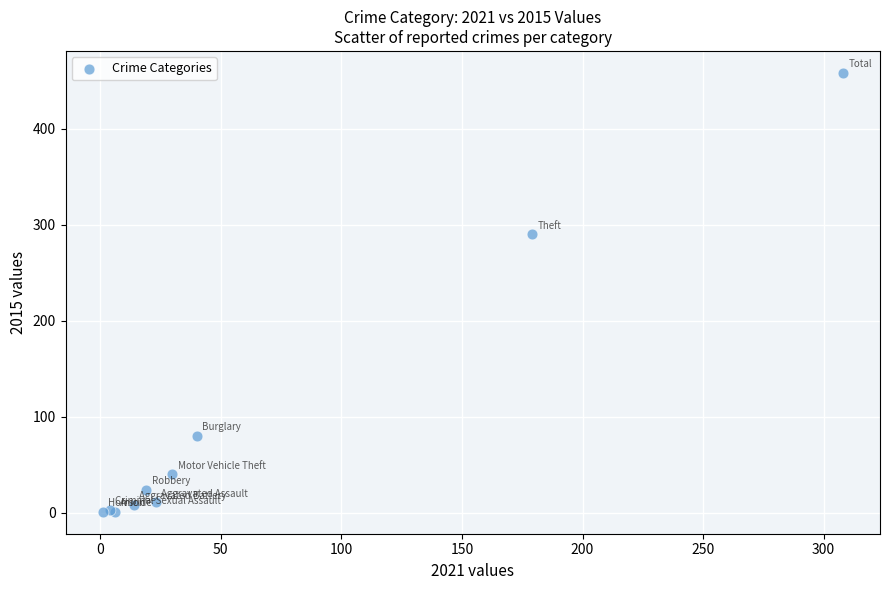

What Y value in the scatter plot is closest to 229?

290